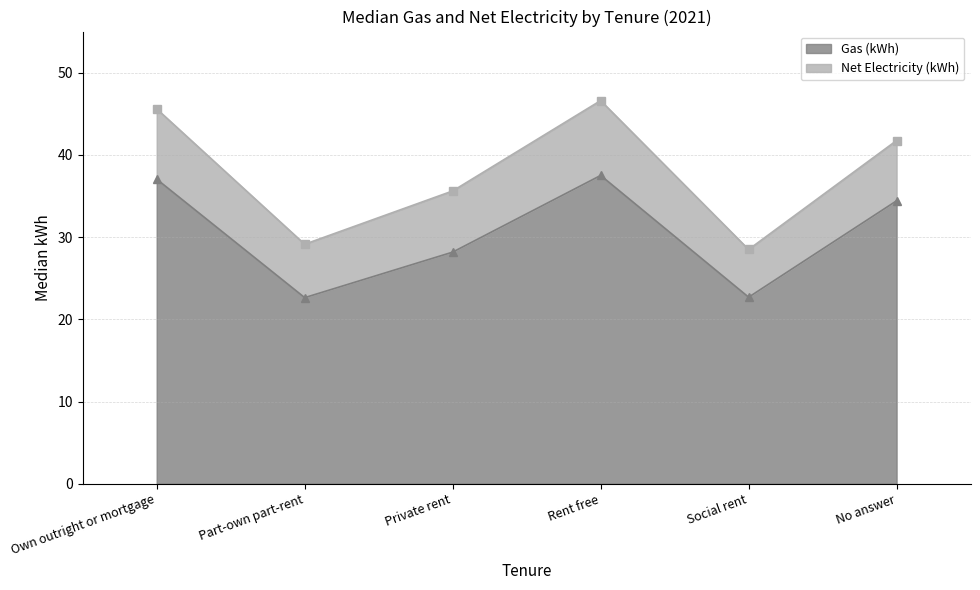

The chart shows a value of 22.6 at Part-own part-rent. True or false?

True